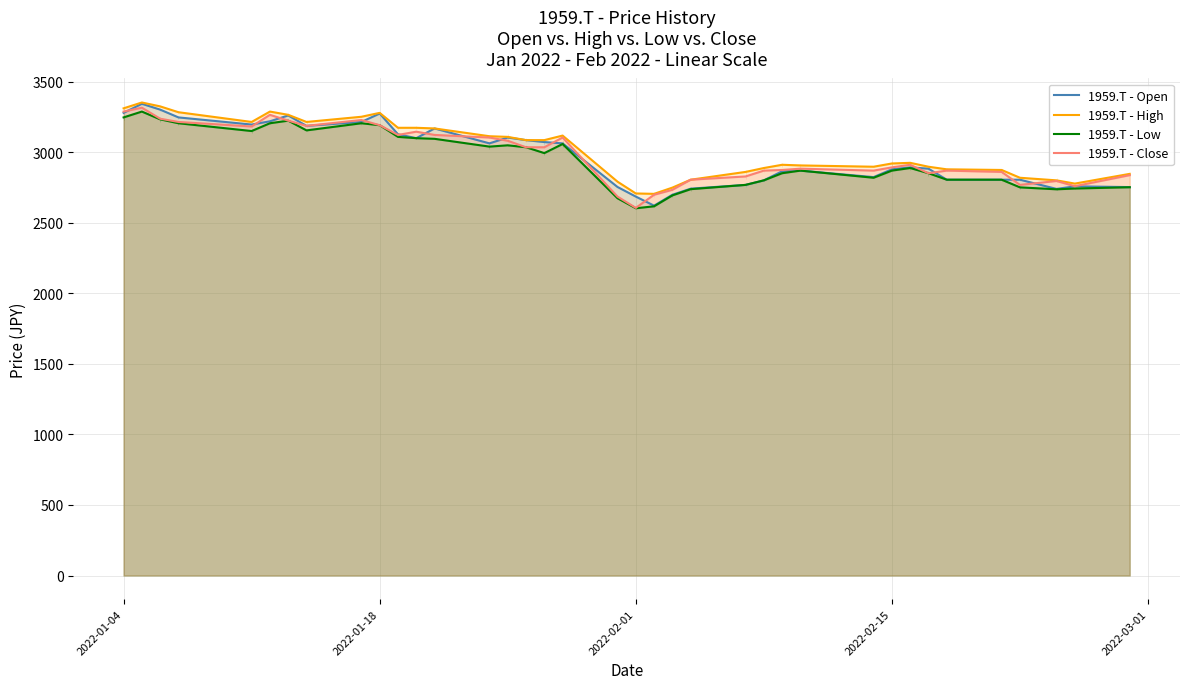

What are all the series names shown in the legend?

1959.T - Open, 1959.T - High, 1959.T - Low, 1959.T - Close